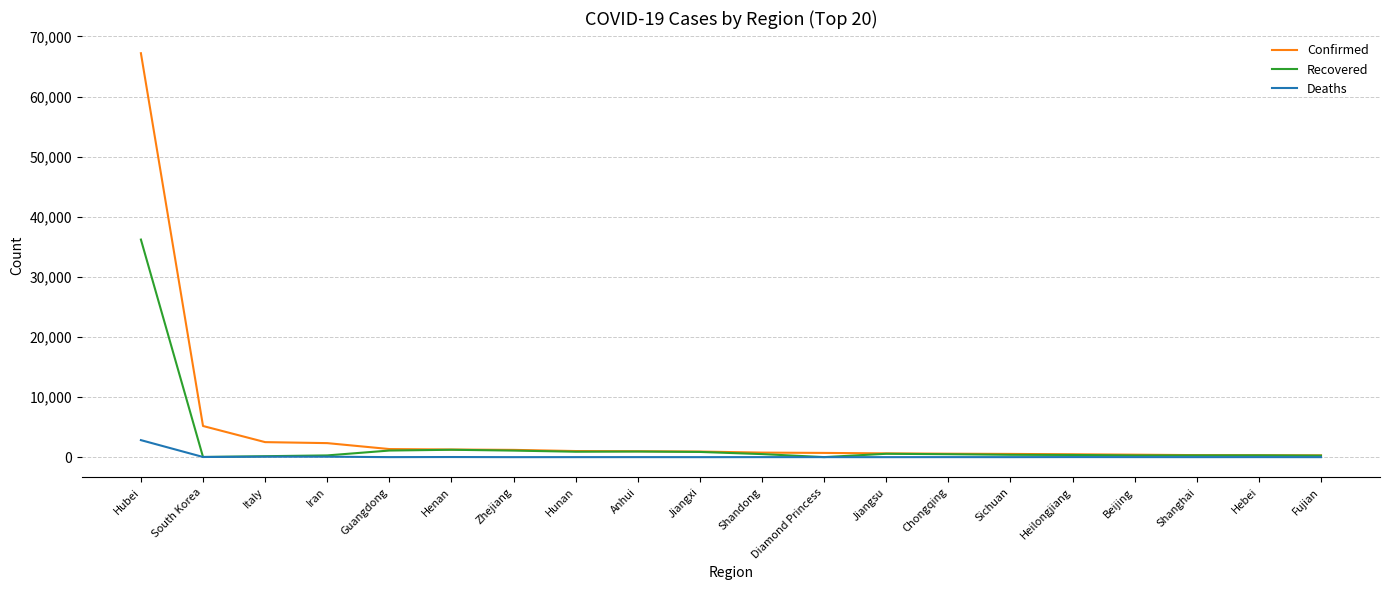

At which label is Confirmed closest to 33756?

South Korea